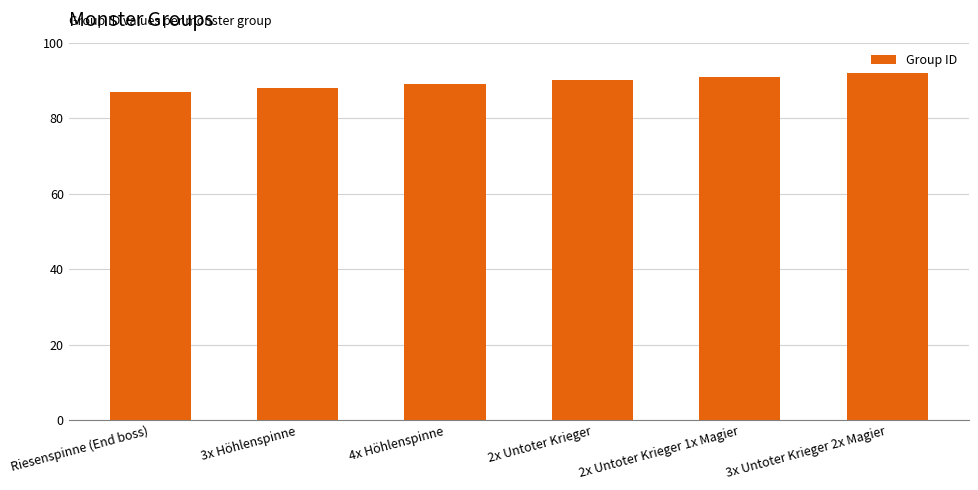

Where is the data nearest to the value 89?

4x Höhlenspinne